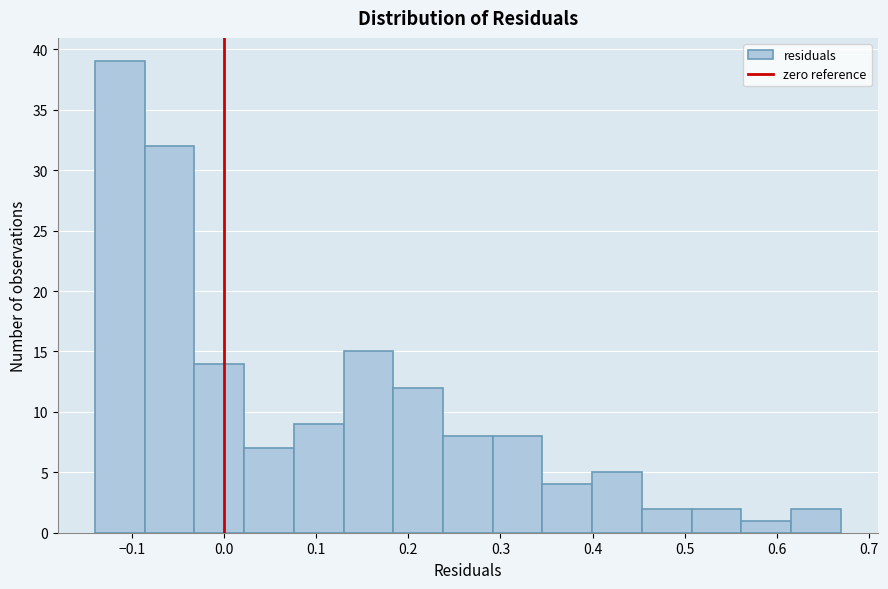

How tall is the bar that spans 0.29 to 0.35 on the x-axis? Neither the bar edges nor the heights are printed on the chart, so give them approximately, as read against the axes.

8